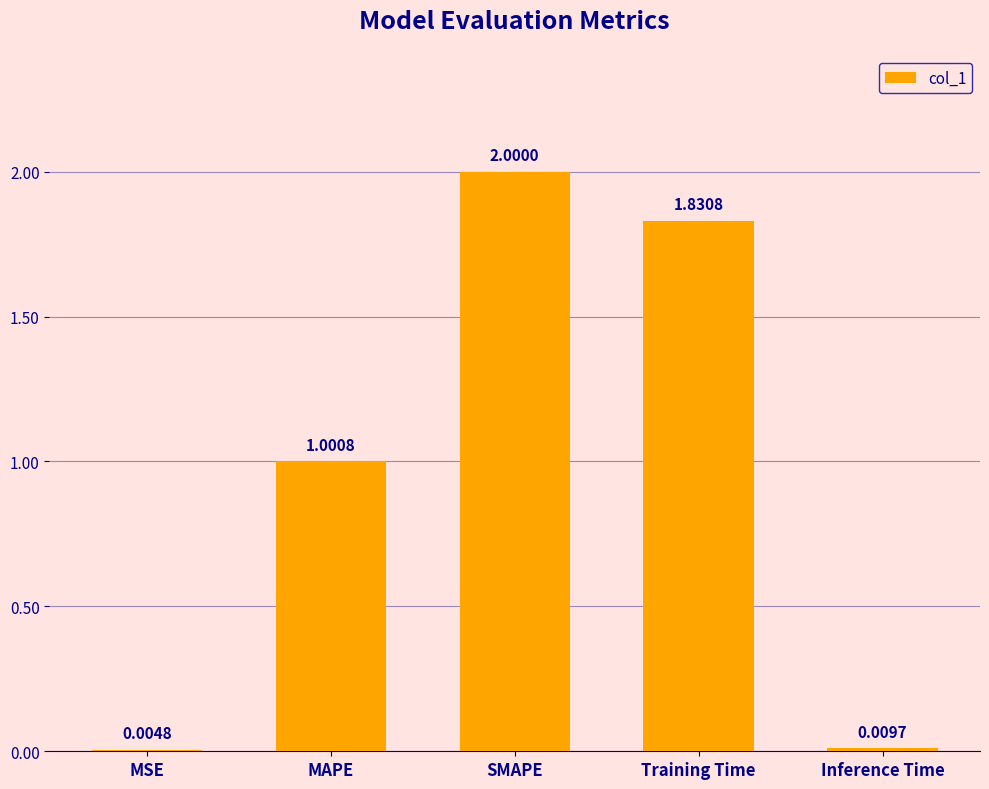

What is the sum of all values?

4.8